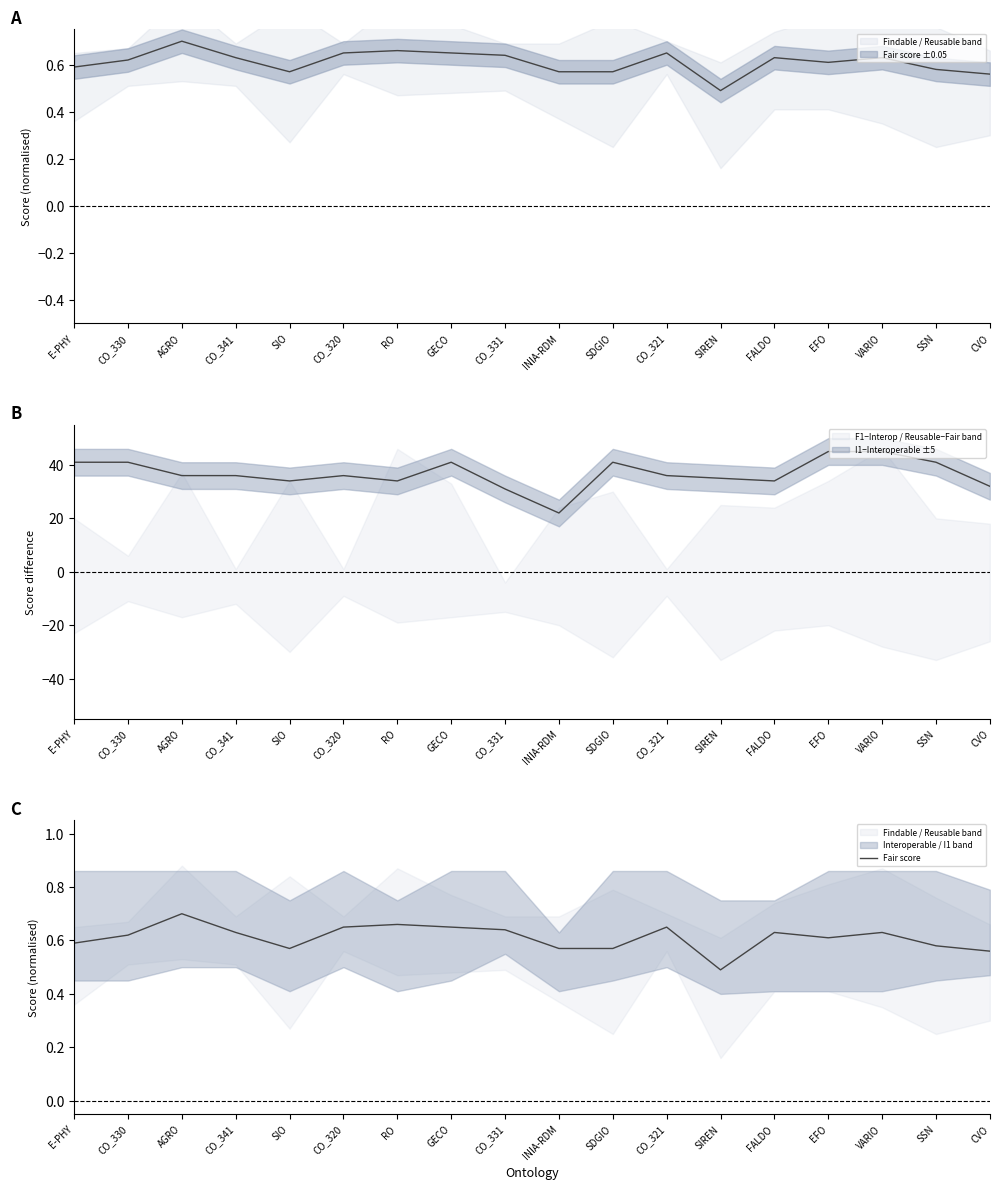

At which label is the value closest to 0?

SIREN